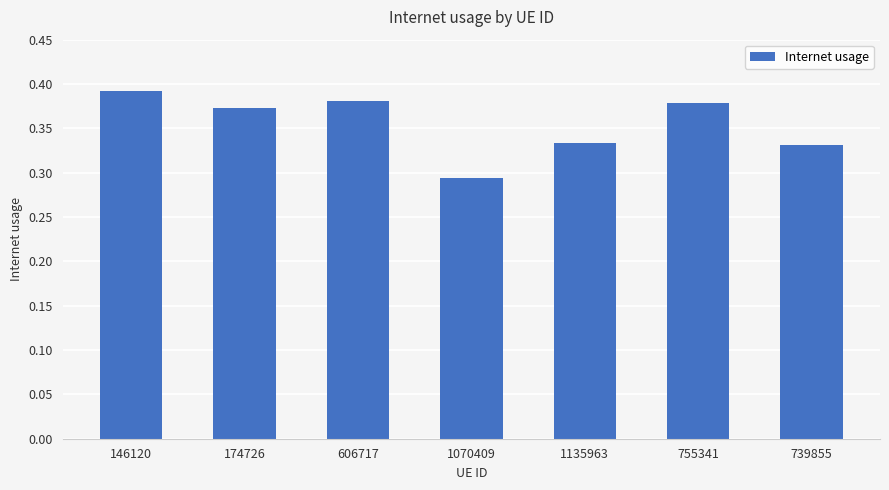

What is the label of the 7th bar from the right?

146120